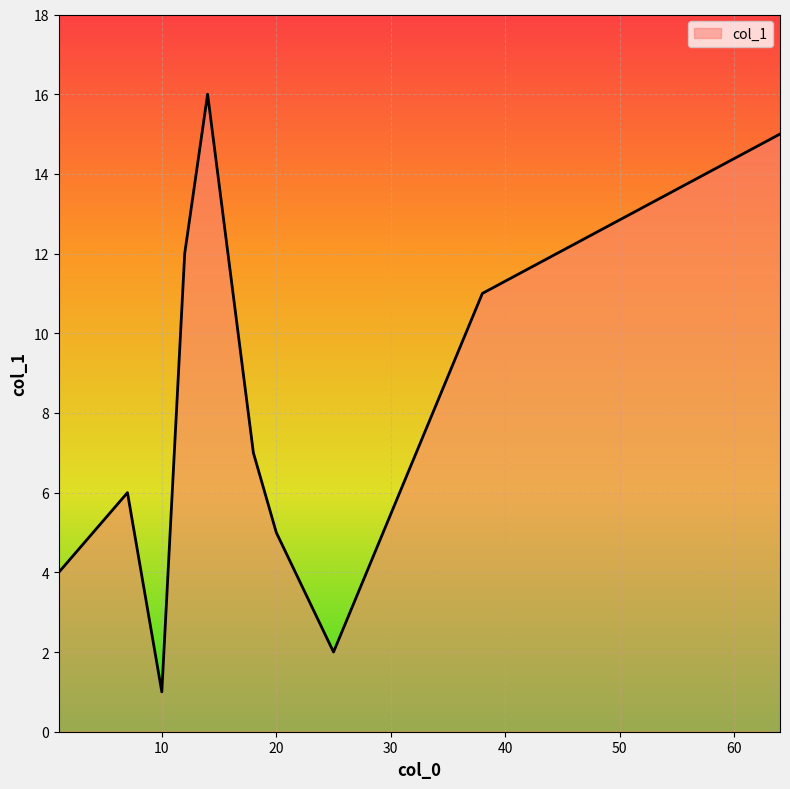

What is the maximum value shown in the chart?

16